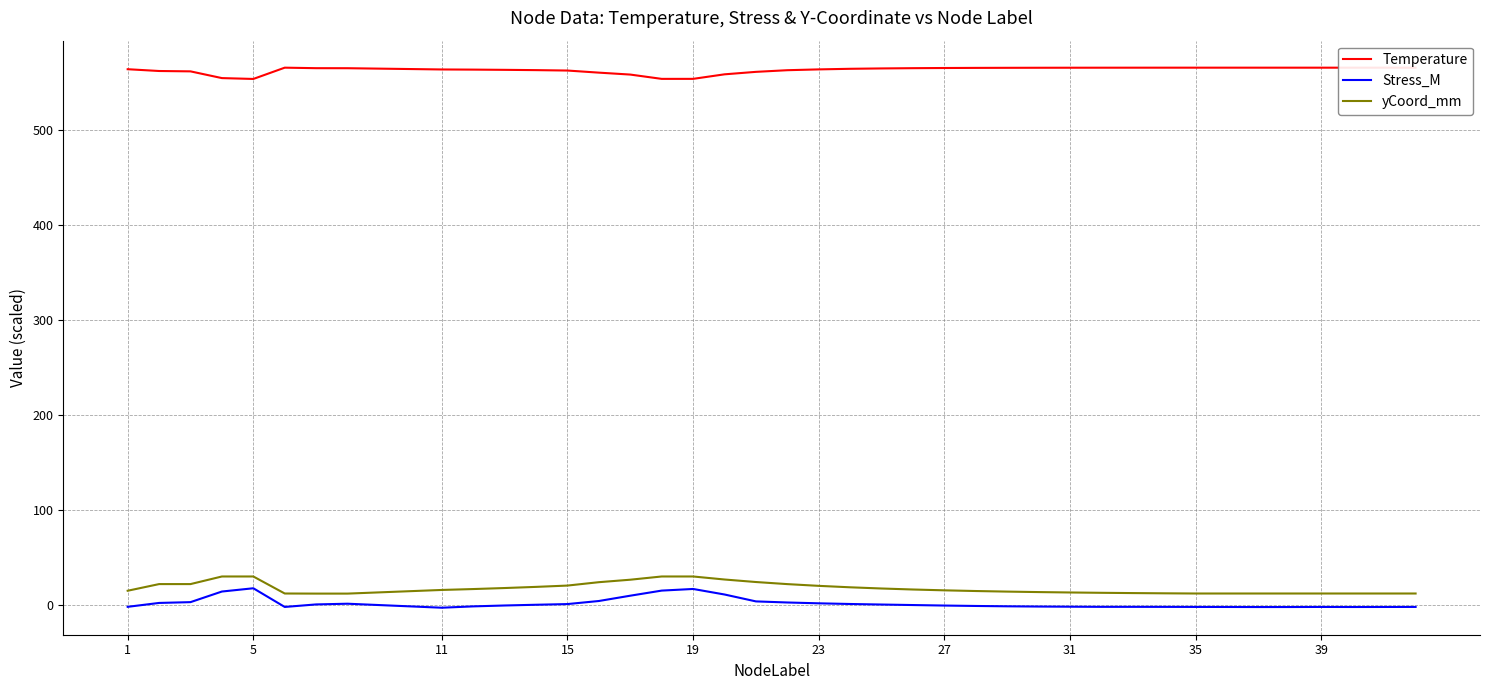

True or false: Stress_M and Temperature cross at least once.

False